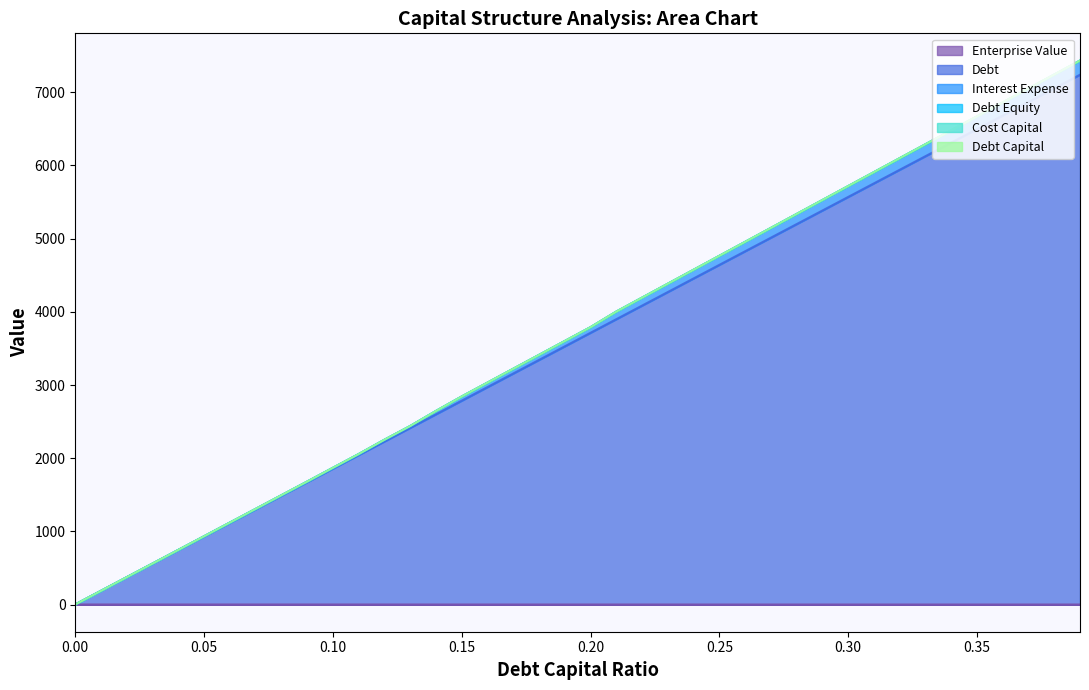

True or false: debt_equity and cost_capital intersect in this chart.

False